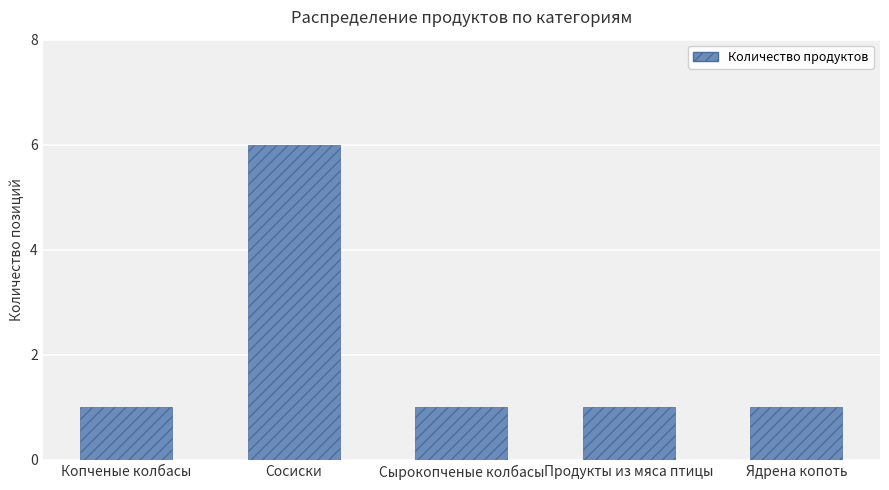

What is the label of the 1st bar from the left?

Копченые колбасы